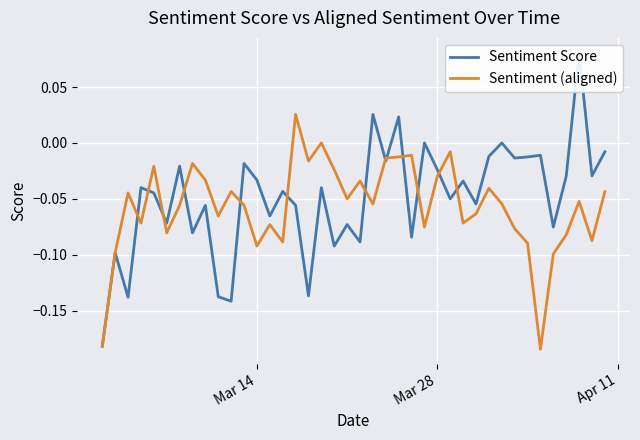

At Apr 11, list the series in order from smallest to largest.

Sentiment Score, Sentiment (aligned)